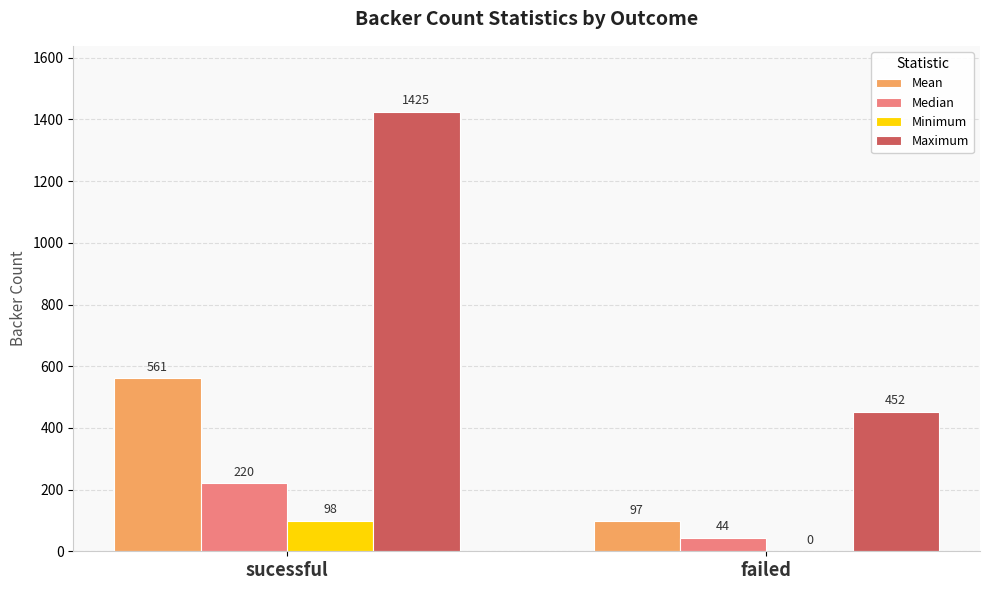

Is it true that Mean equals 826.1 at sucessful?

False